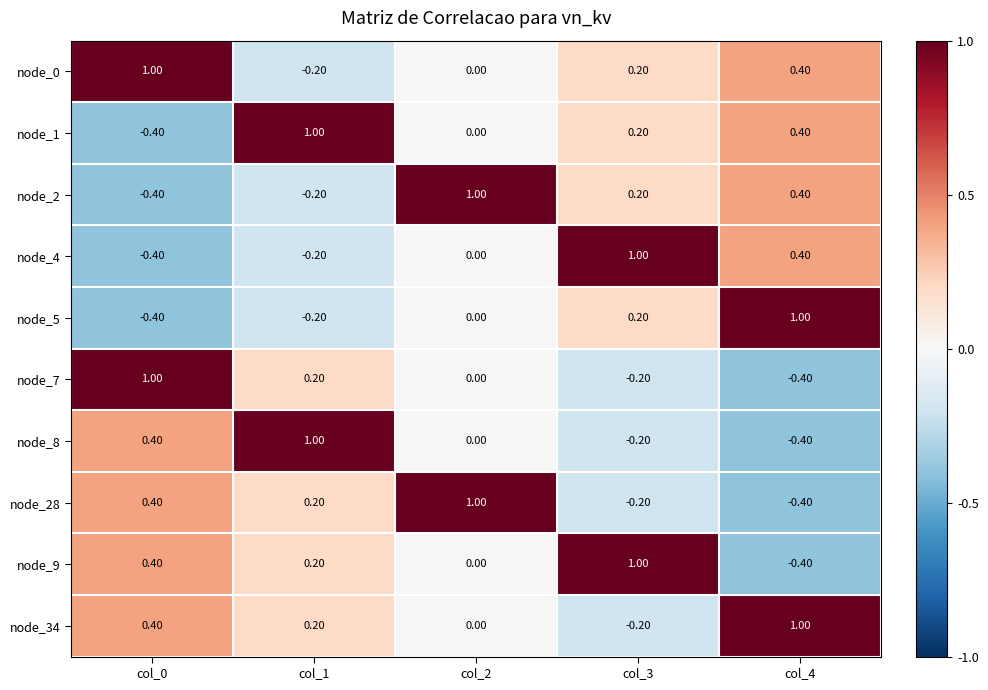

Count the number of data series in this chart.

10